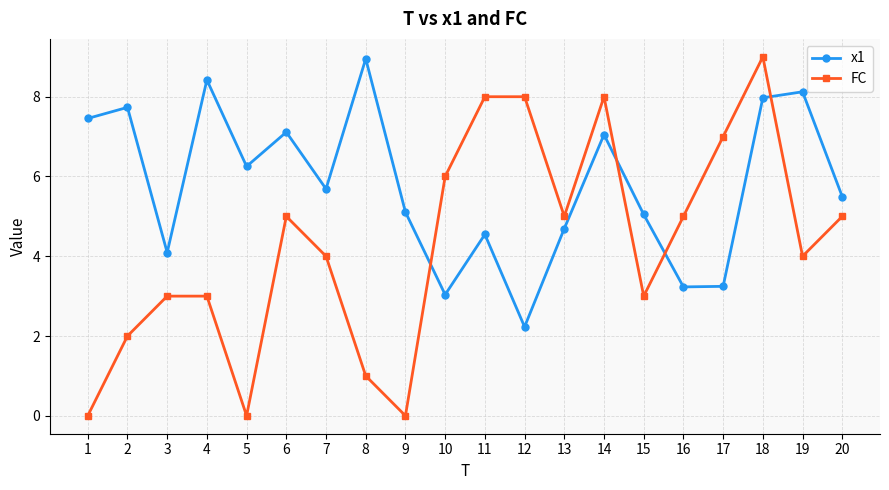

What is the approximate value of FC at 3?

3.0